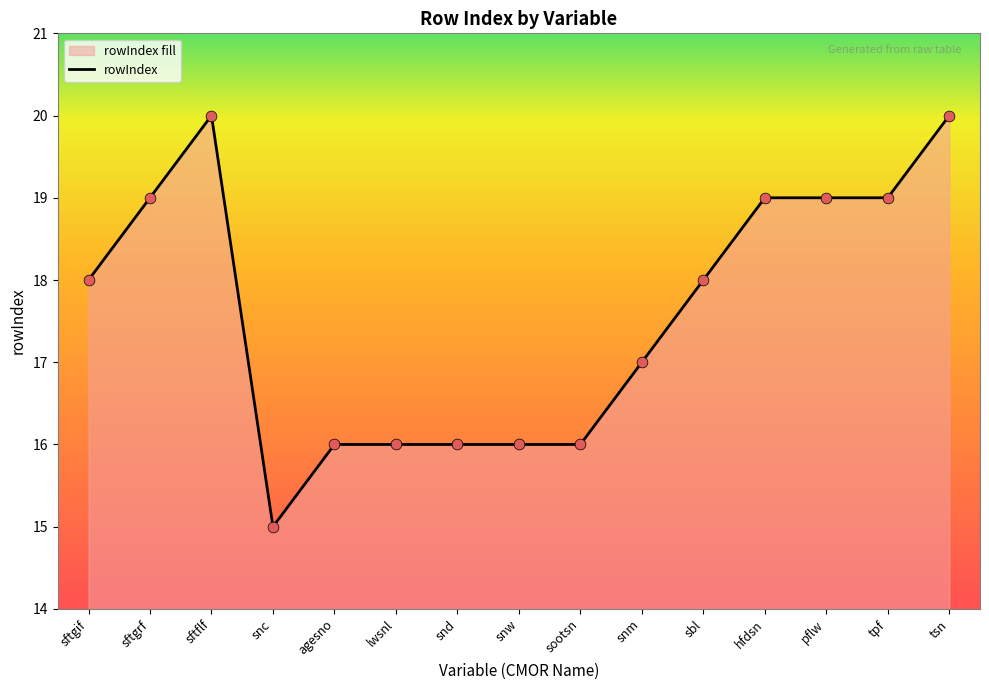

What is the ratio of the value at agesno to the value at tpf?

0.8